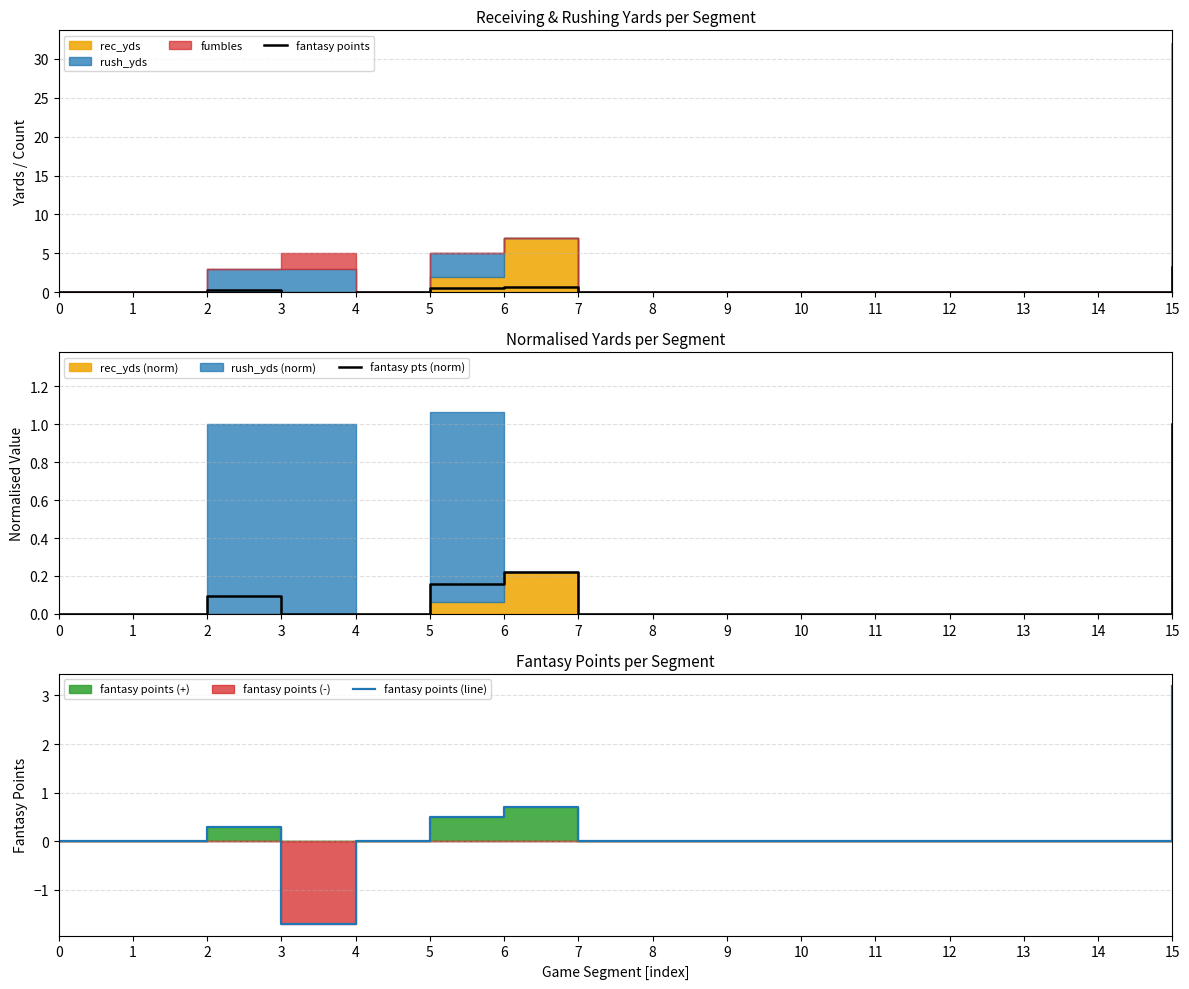

How many lines are shown in the chart?

3